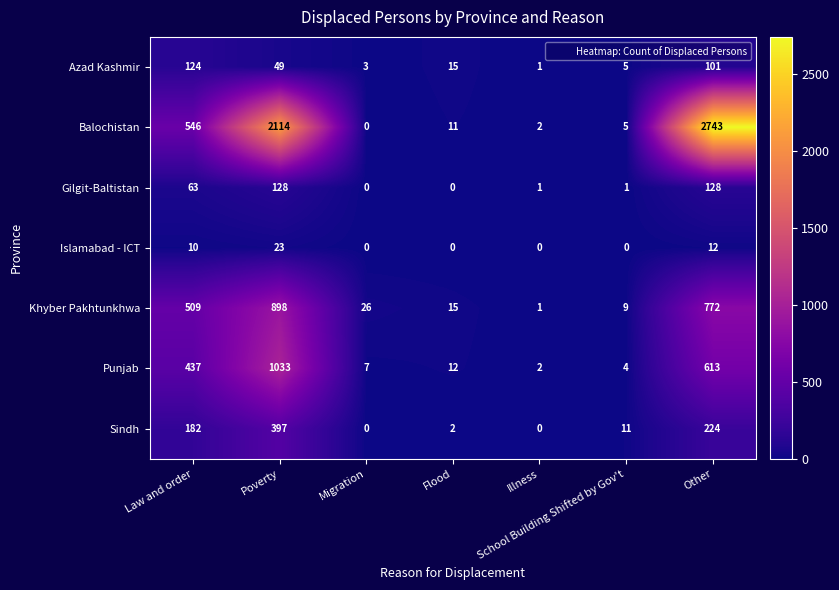

Which series has the largest total across all categories?

Balochistan